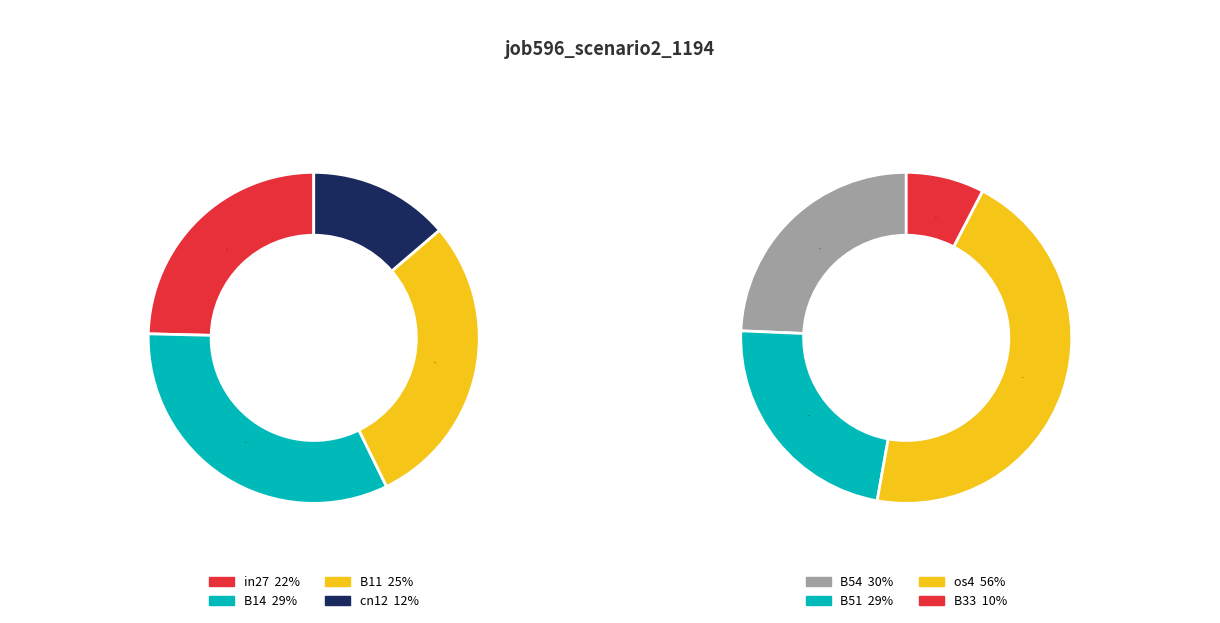

Is the sum of B33 and B14 greater than half?

No